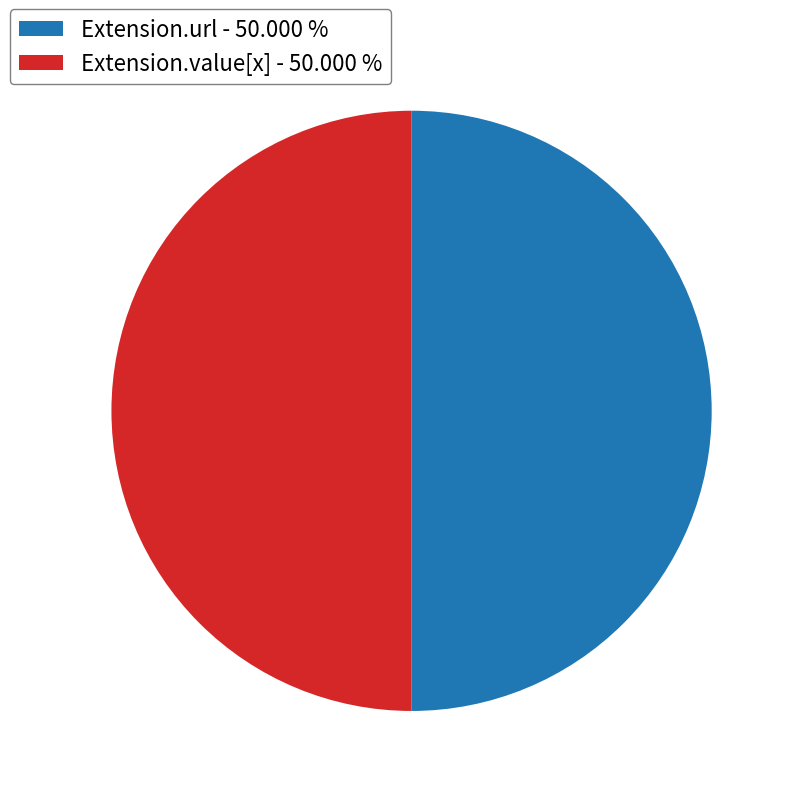

Do Extension.url - 50.000 % and Extension.value[x] - 50.000 % together represent more than half of the pie?

Yes